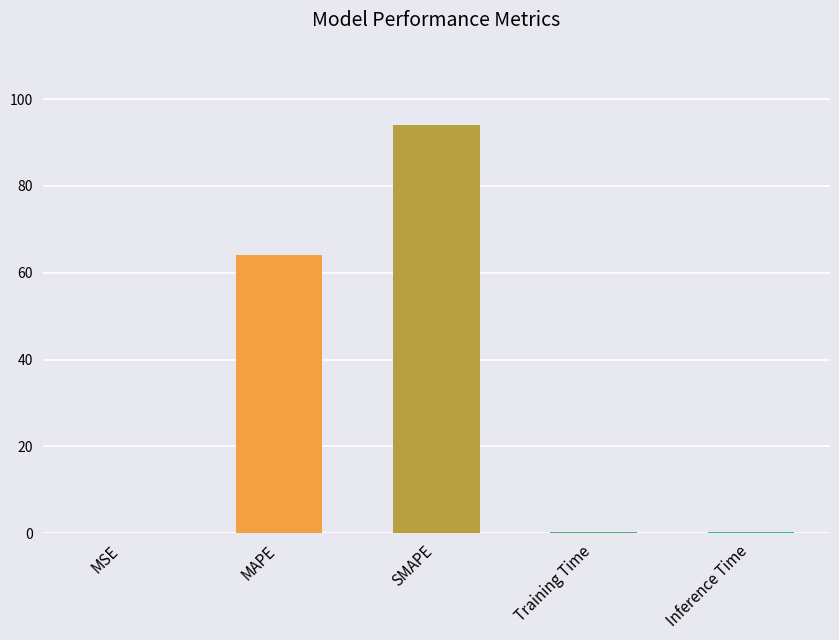

True or false: the data shows 64.0 at MAPE.

True